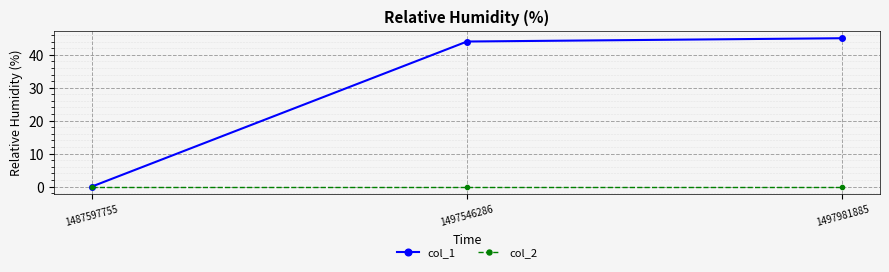

What is the spread (max minus min) of values at 1497546286?

44